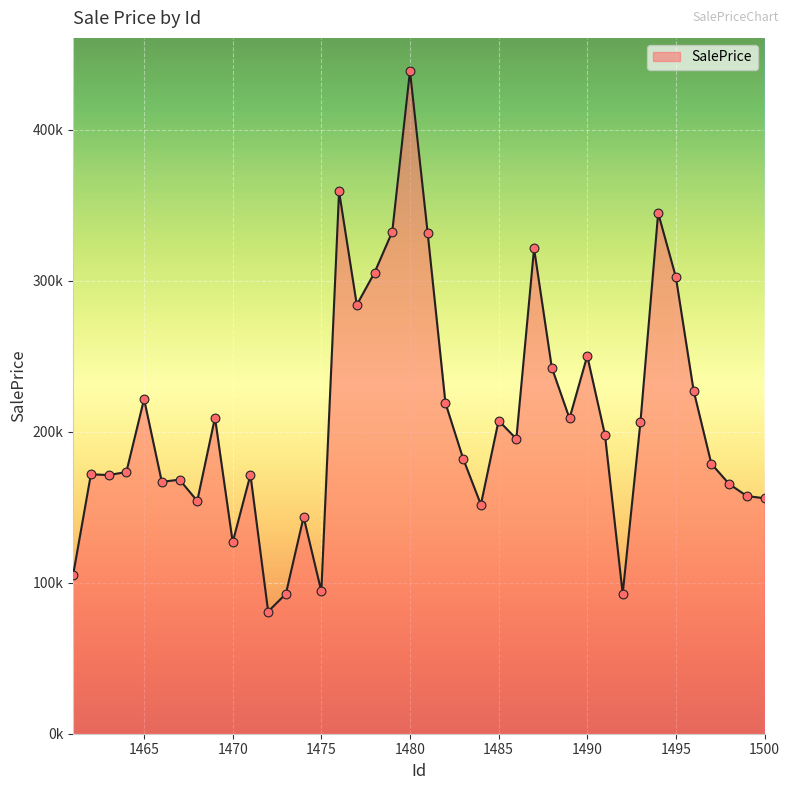

Is this an area chart (filled region under the line)?

Yes